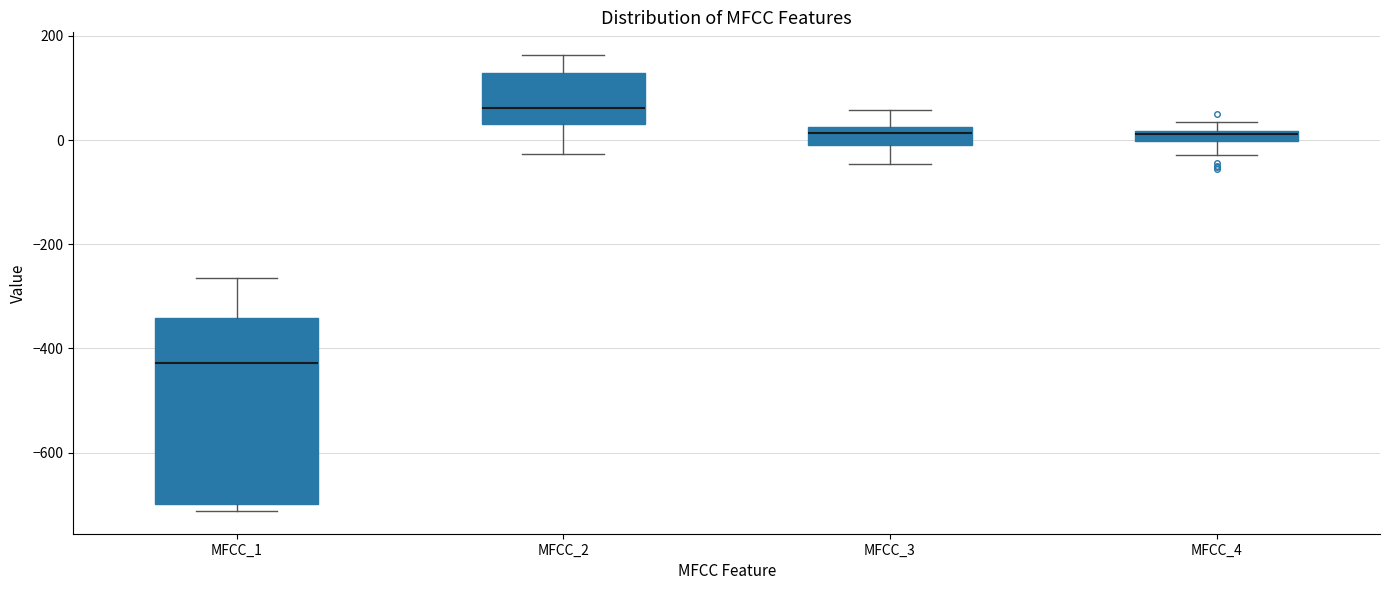

Where is the lower edge of the box for MFCC_2 on the y-axis? The values are not printed on the chart, so give them approximately, as read against the axis.

40